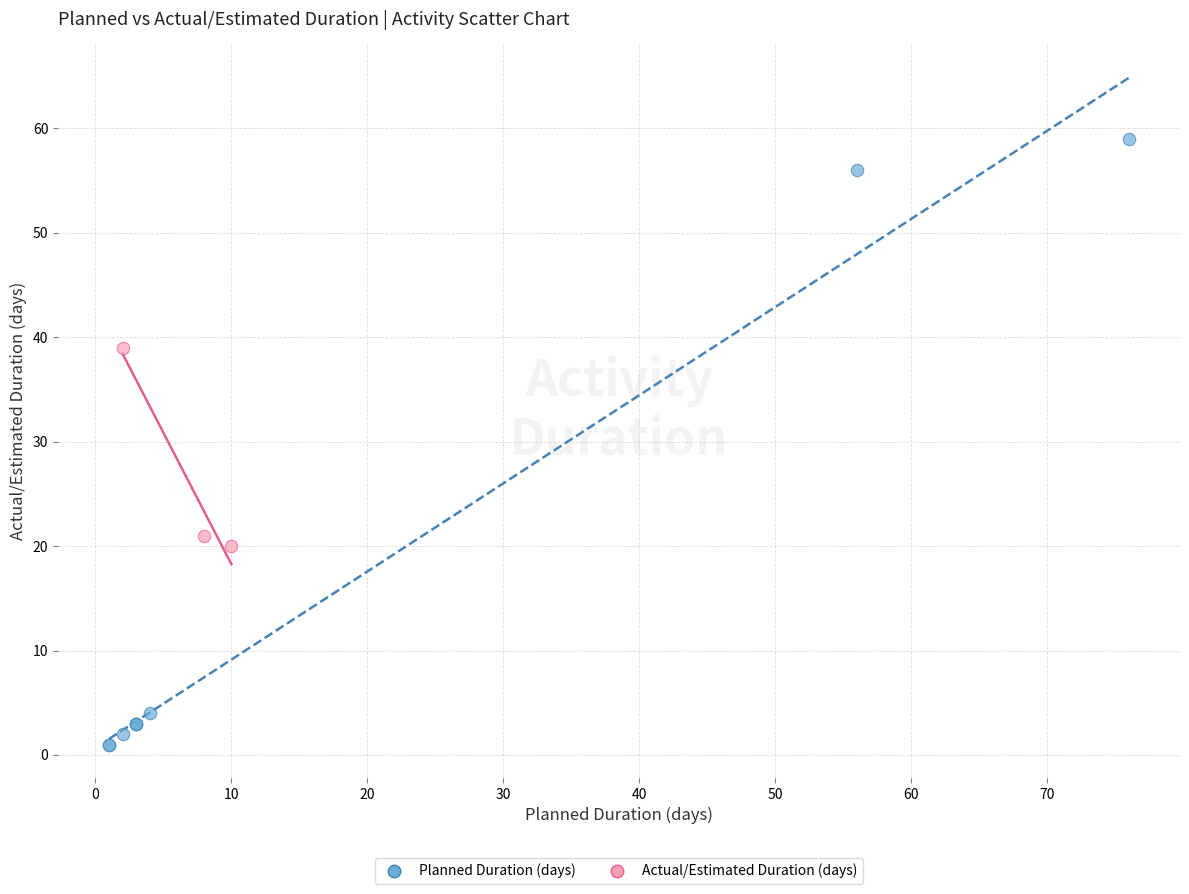

Which series has the largest Y range (max minus min)?

Planned Duration (days)